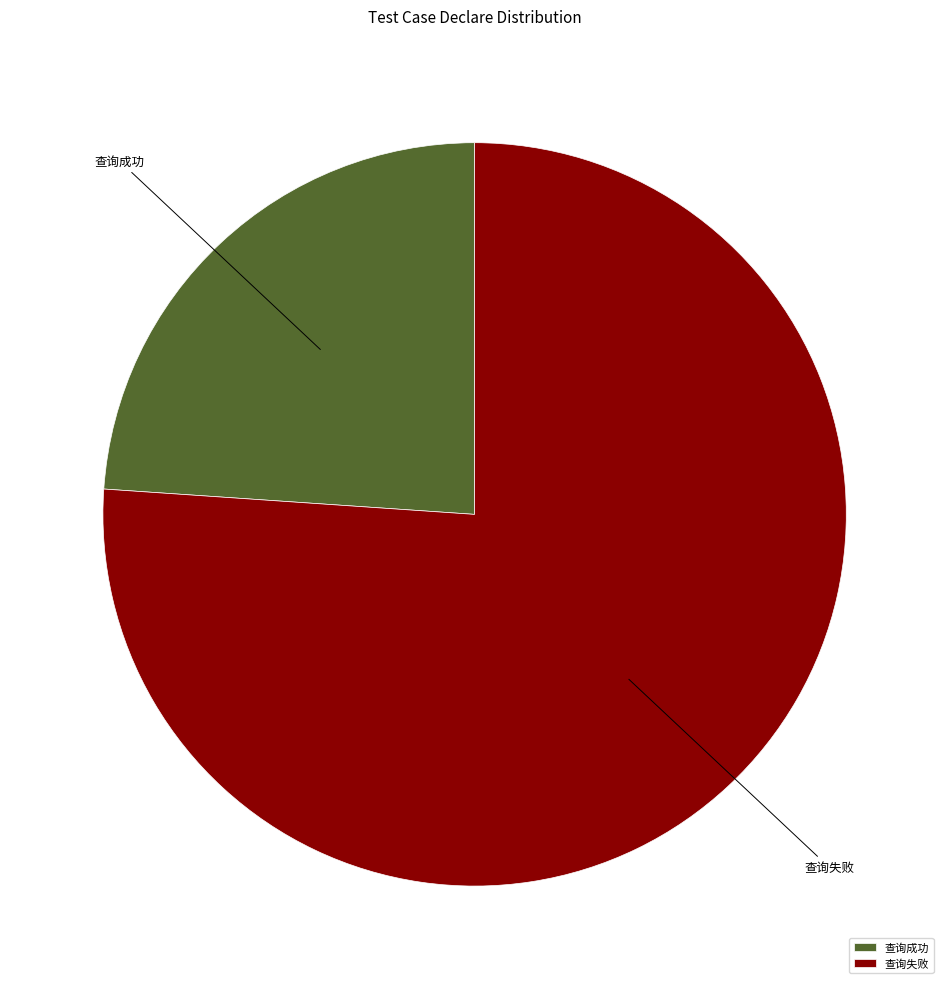

Which slice is the smallest?

查询成功